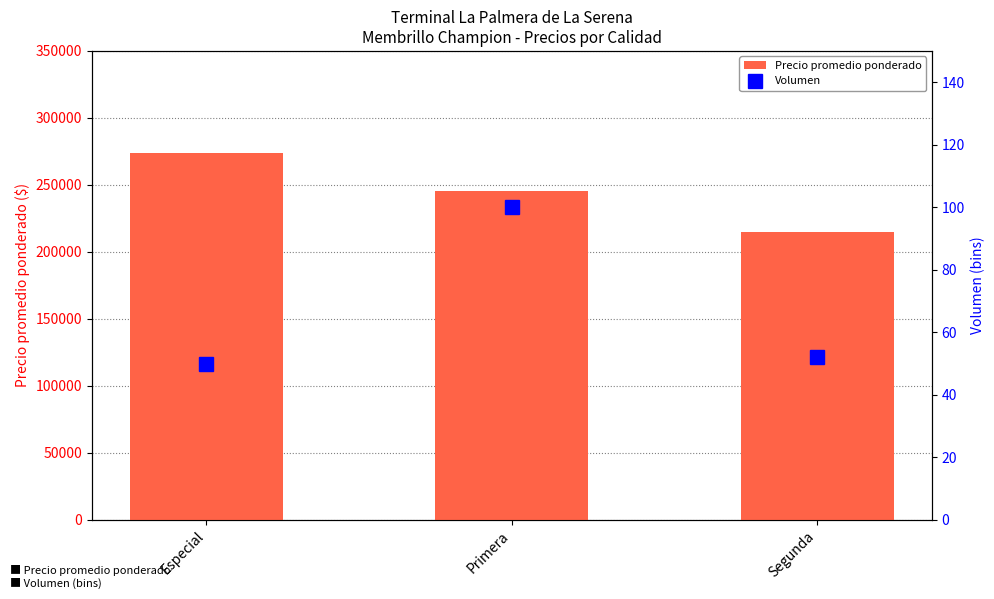

What is the label of the 1st bar from the left?

Especial